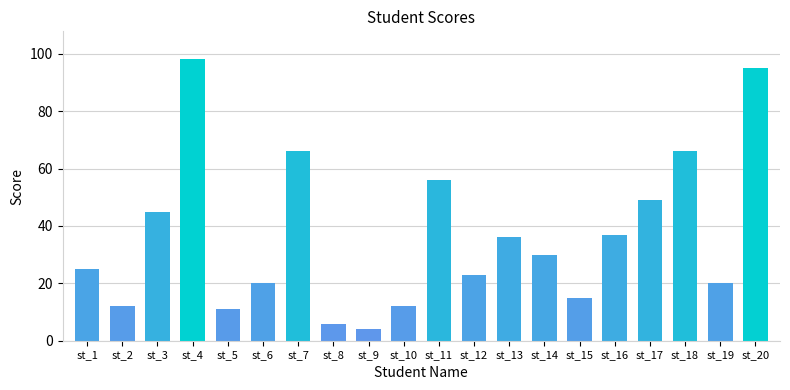

Reading right to left, list all the values displayed in this chart.

st_20=95	st_19=20	st_18=66	st_17=49	st_16=37	st_15=15	st_14=30	st_13=36	st_12=23	st_11=56	st_10=12	st_9=4	st_8=6	st_7=66	st_6=20	st_5=11	st_4=98	st_3=45	st_2=12	st_1=25